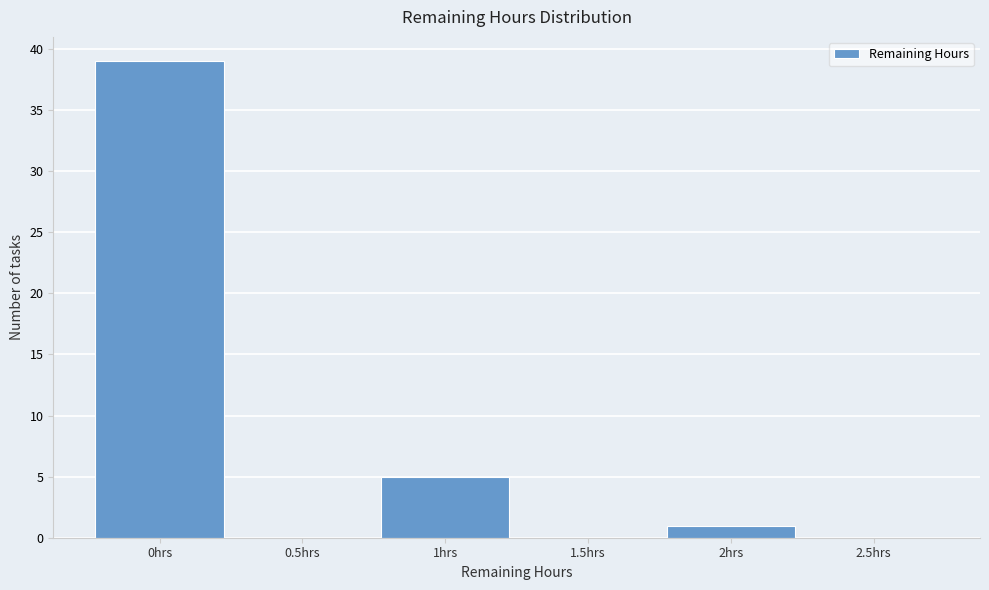

Reading right to left, list all the values displayed in this chart.

2.5hrs=0	2hrs=1	1.5hrs=0	1hrs=5	0.5hrs=0	0hrs=39